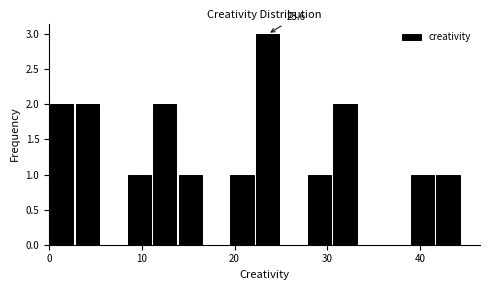

Around what value on the x-axis is the tallest bar? Give the approximate position of its centre, as read against the axis.

24